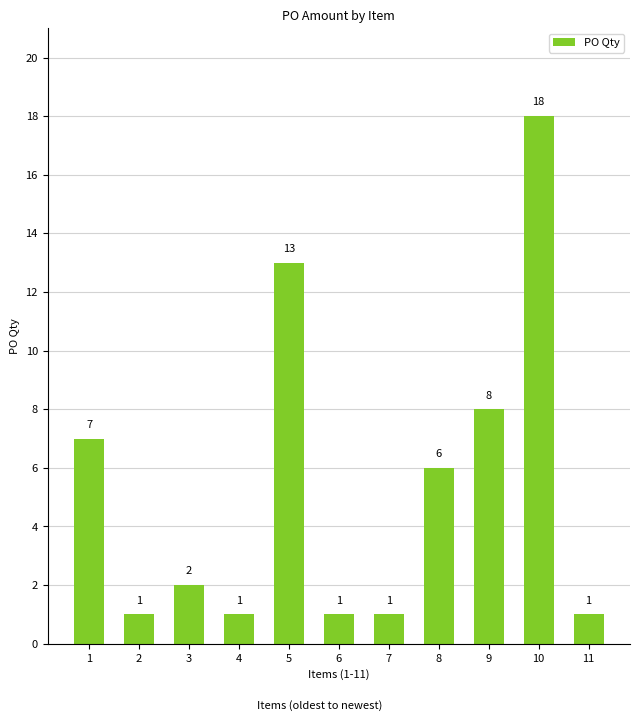

What is the greatest value displayed?

18